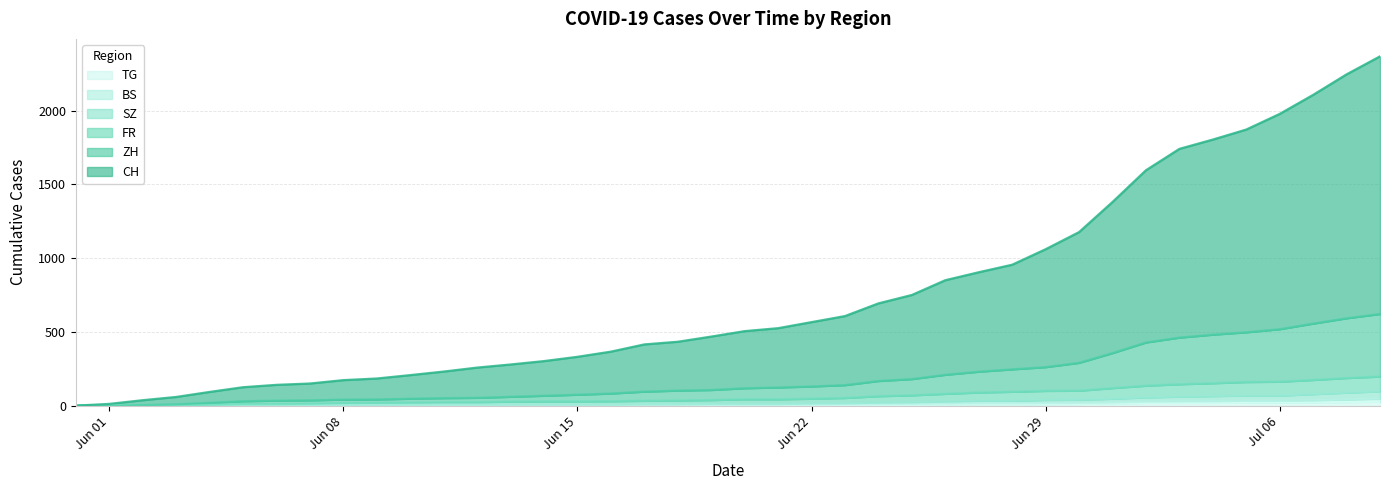

How many lines are shown in the chart?

6